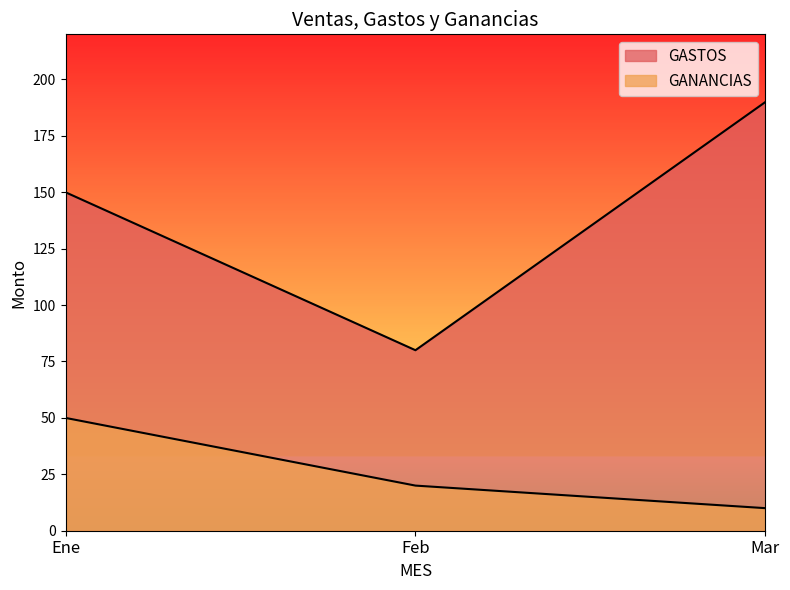

What is the average value of the GANANCIAS series?

27